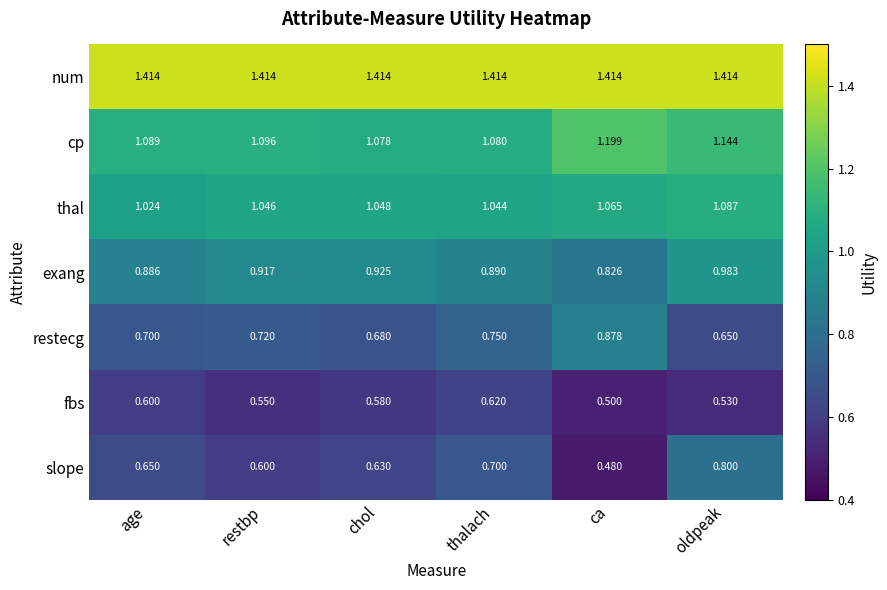

Count the number of data series in this chart.

7